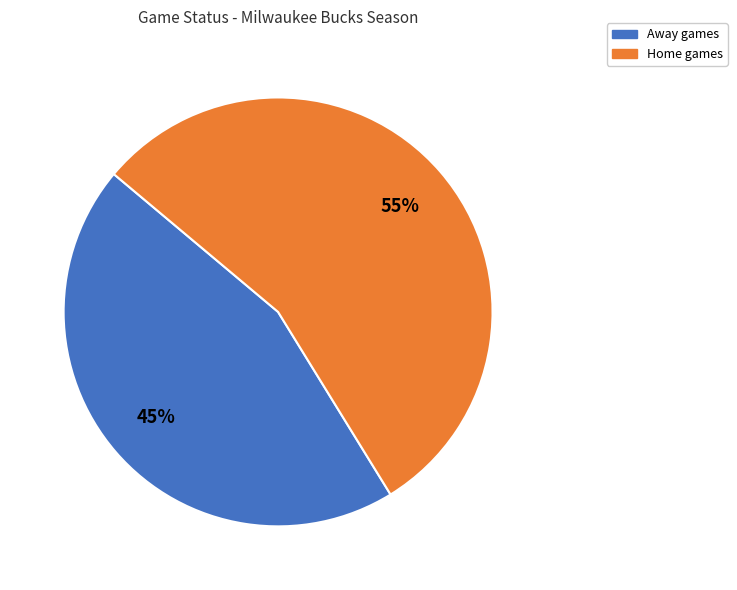

To the nearest percent, what is the average slice percentage?

50%